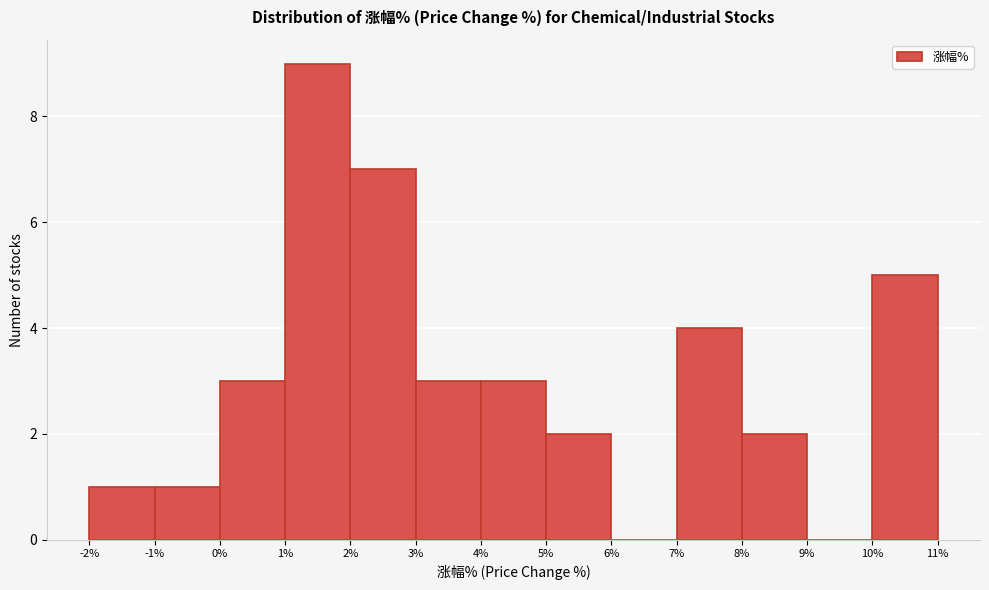

Reading left to right, list every bar in this chart as the range it spans on the x-axis followed by its height. The values are not printed on the chart, so give them approximately, as read against the axis.

-2% to -1%: 1
-1% to 0%: 1
0% to 1%: 3
1% to 2%: 9
2% to 3%: 7
3% to 4%: 3
4% to 5%: 3
5% to 6%: 2
6% to 7%: 0
7% to 8%: 4
8% to 9%: 2
9% to 10%: 0
10% to 11%: 5